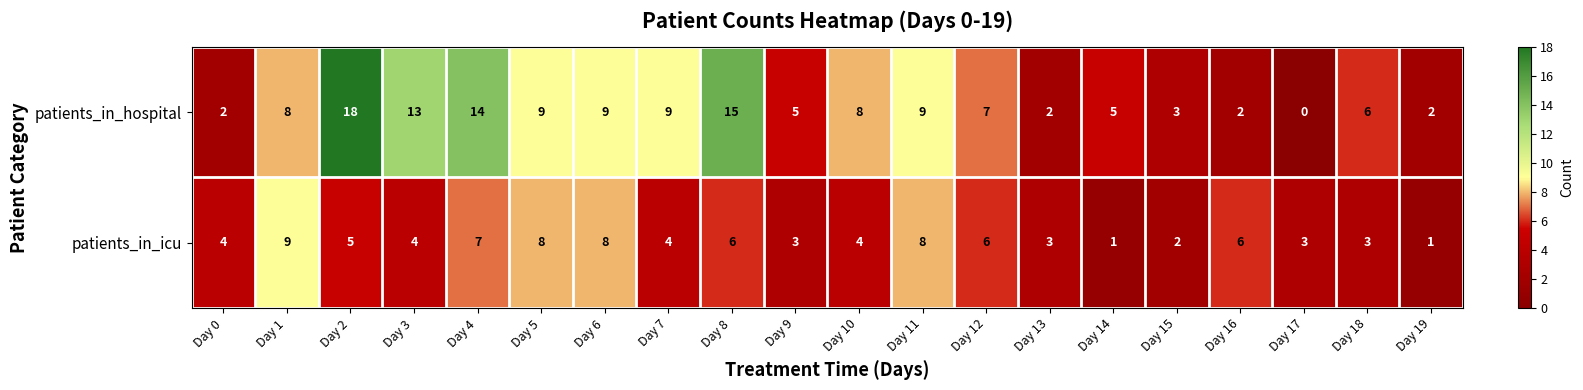

List the series in order of their peak value, lowest first.

patients_in_icu, patients_in_hospital